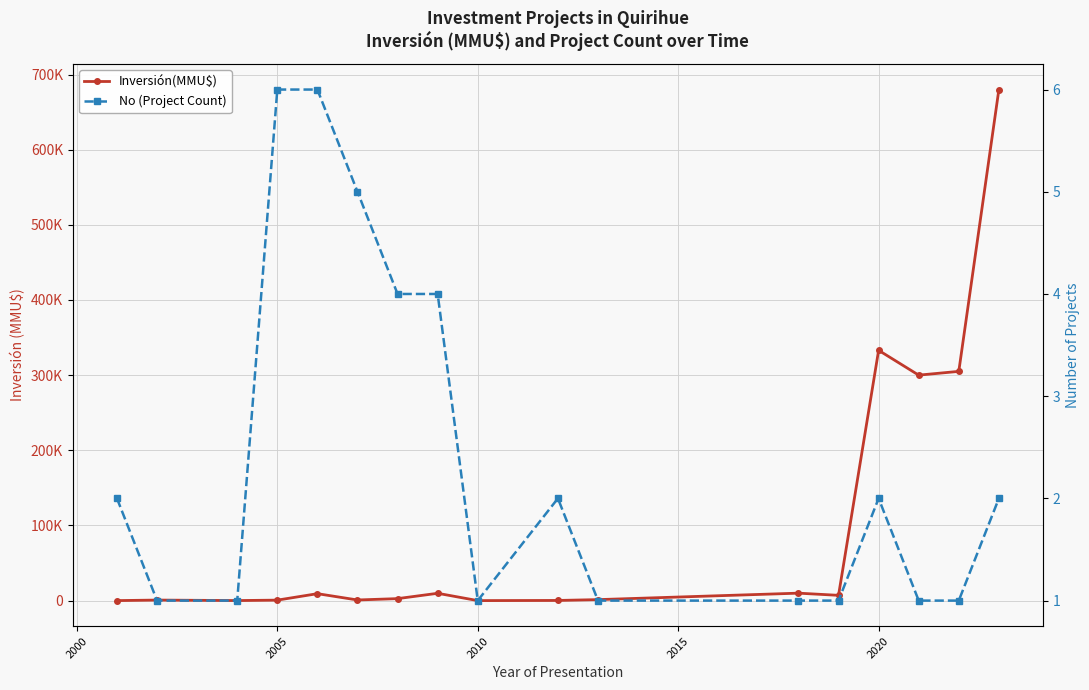

Reading left to right, what are all the values shown in this chart?

Inversión(MMU$): 0	712	41	622	9202	824	2617	9720	0	200	1300	9903	7000	333020	300000	305000	680000
No (Project Count): 2	1	1	6	6	5	4	4	1	2	1	1	1	2	1	1	2